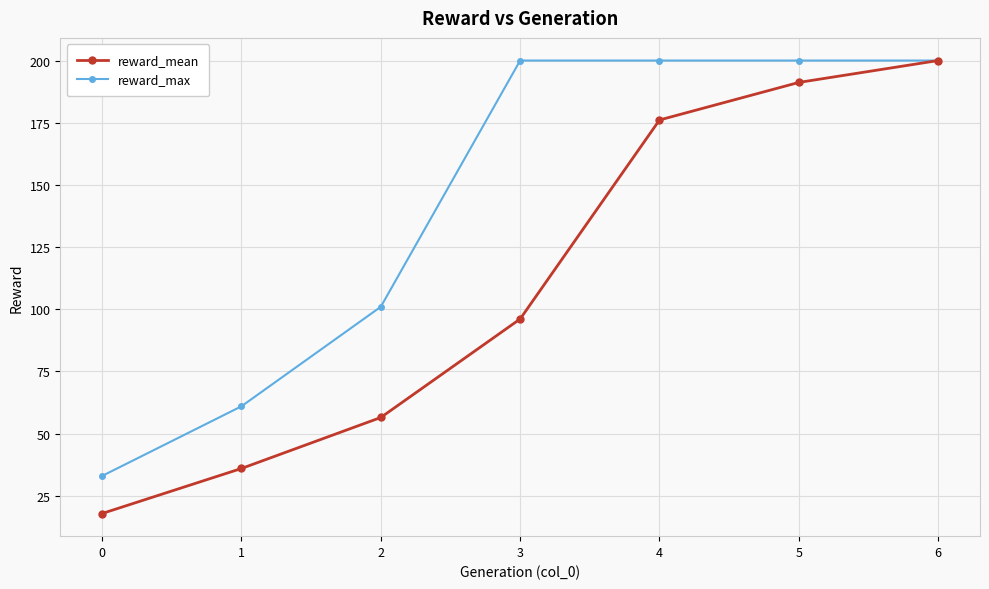

True or false: reward_max has more than 2 points higher than both neighbors.

False